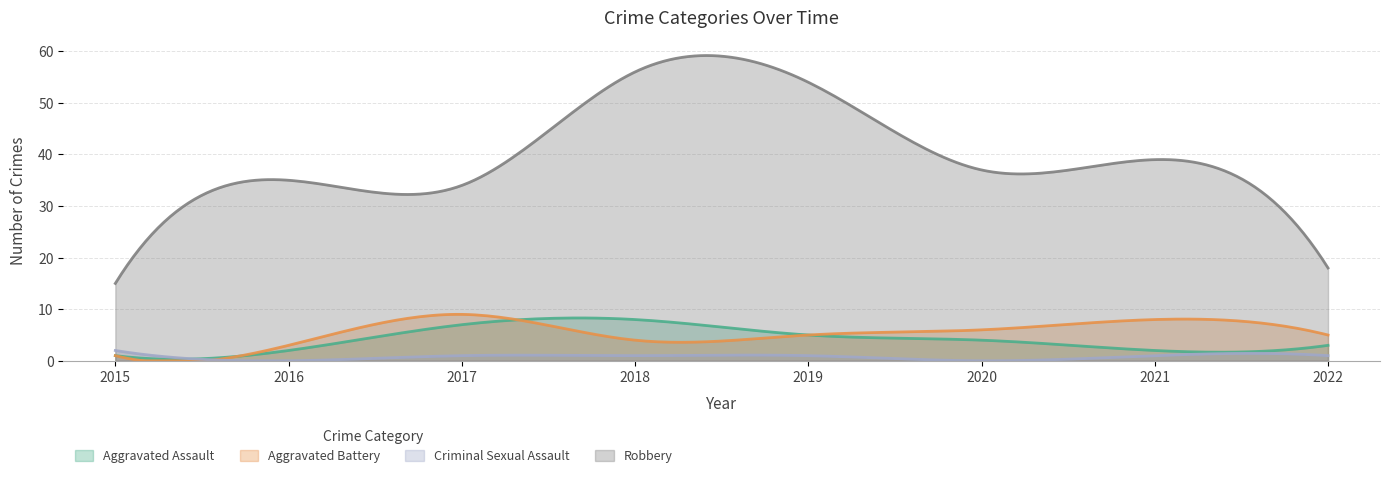

How many data points in Aggravated Assault are above 4?

3